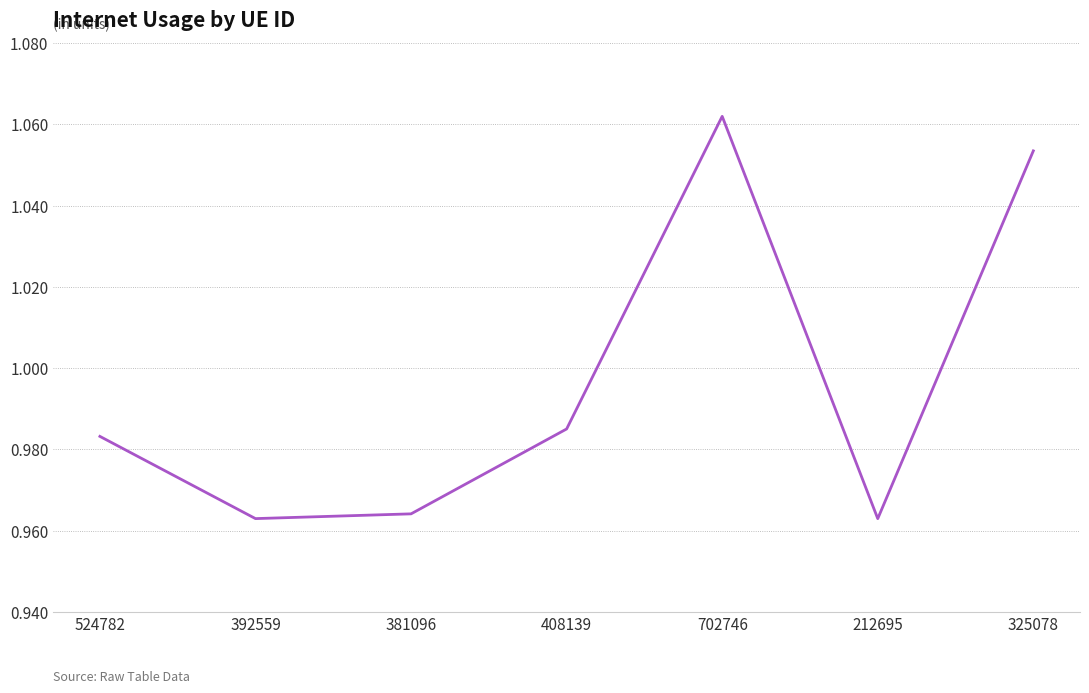

Which category has the highest value across all series?

702746